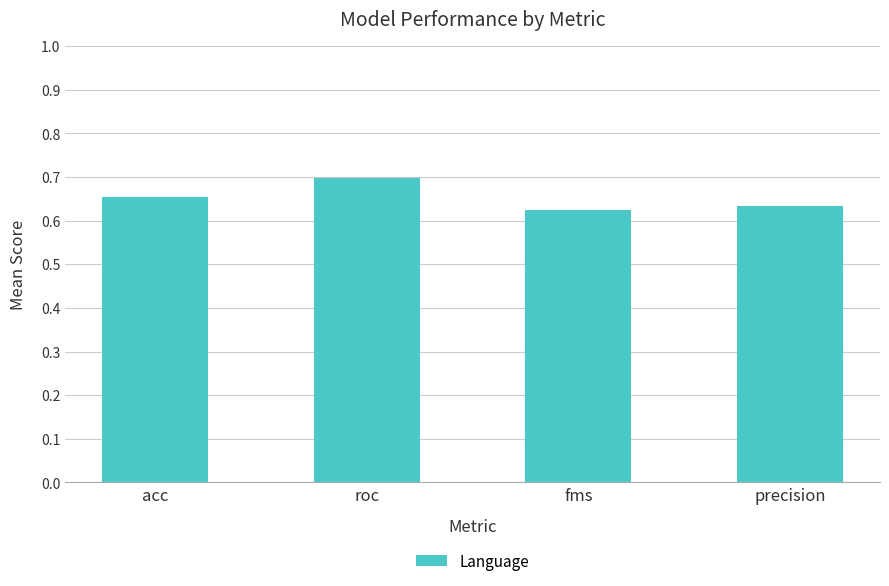

The value at acc is 1.0. True or false?

False